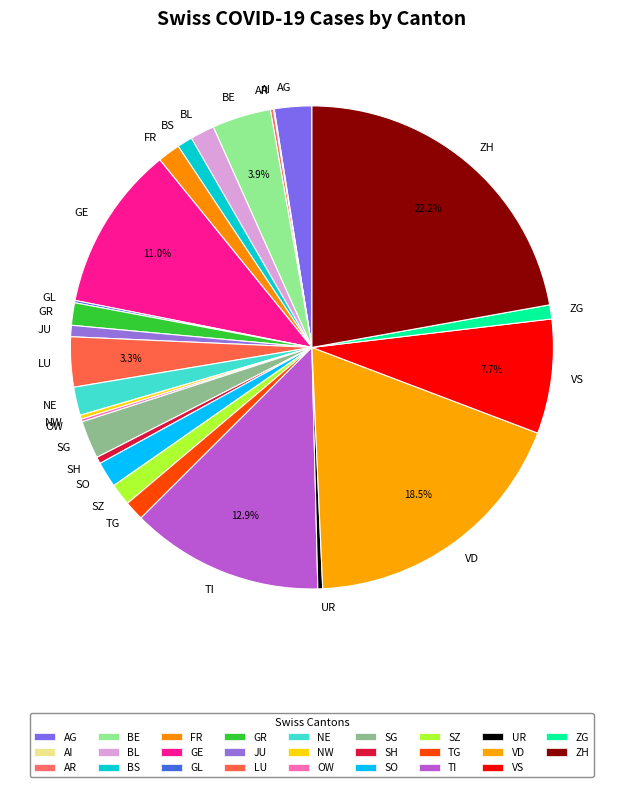

The NE slice represents 2% of the pie. True or false?

True